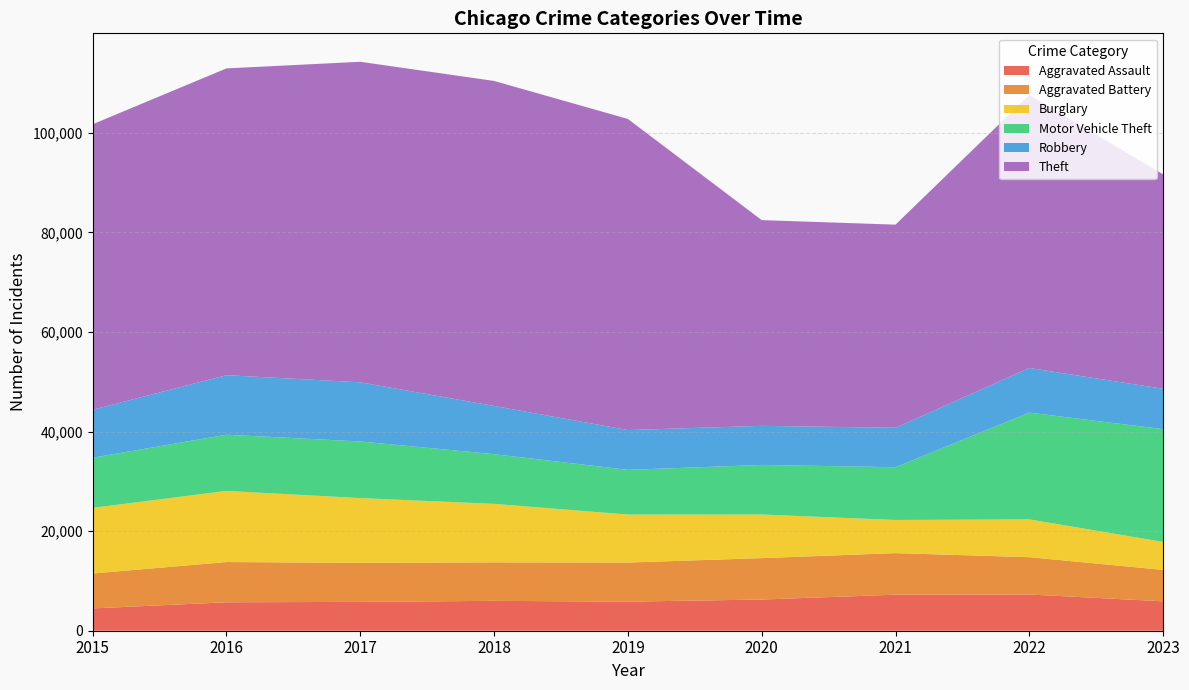

Reading right to left, what are all the values shown in this chart?

Aggravated Assault: 2023=5903	2022=7280	2021=7242	2020=6263	2019=5841	2018=6001	2017=5793	2016=5712	2015=4480
Aggravated Battery: 2023=6317	2022=7493	2021=8347	2020=8320	2019=7857	2018=7735	2017=7845	2016=8086	2015=7018
Burglary: 2023=5617	2022=7594	2021=6659	2020=8758	2019=9638	2018=11747	2017=13001	2016=14289	2015=13184
Motor Vehicle Theft: 2023=22657	2022=21446	2021=10603	2020=9959	2019=8977	2018=9985	2017=11380	2016=11286	2015=10068
Robbery: 2023=8108	2022=8964	2021=7918	2020=7855	2019=7995	2018=9681	2017=11880	2016=11960	2015=9638
Theft: 2023=43066	2022=54835	2021=40802	2020=41324	2019=62492	2018=65287	2017=64386	2016=61621	2015=57350